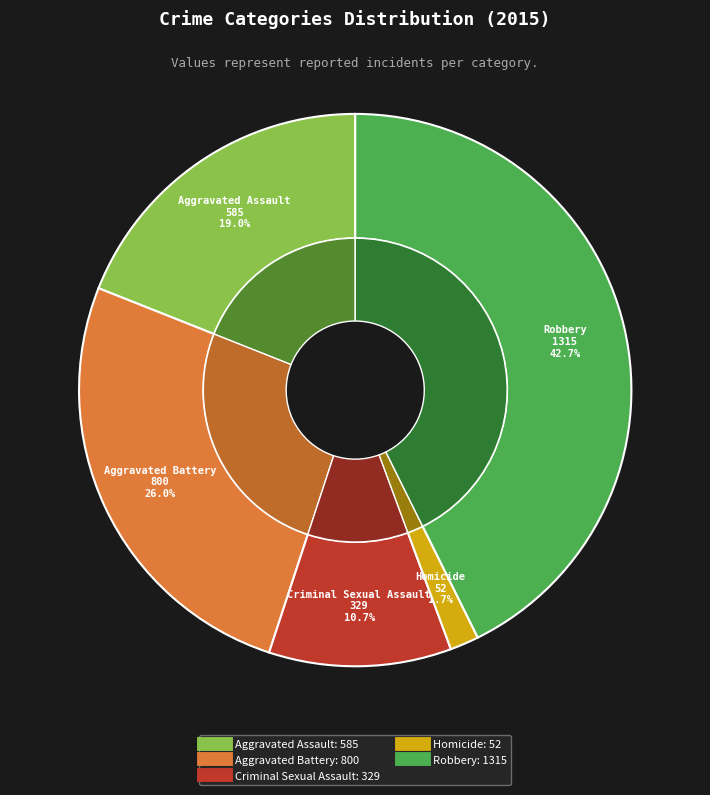

To the nearest percent, what is the average slice percentage?

20%